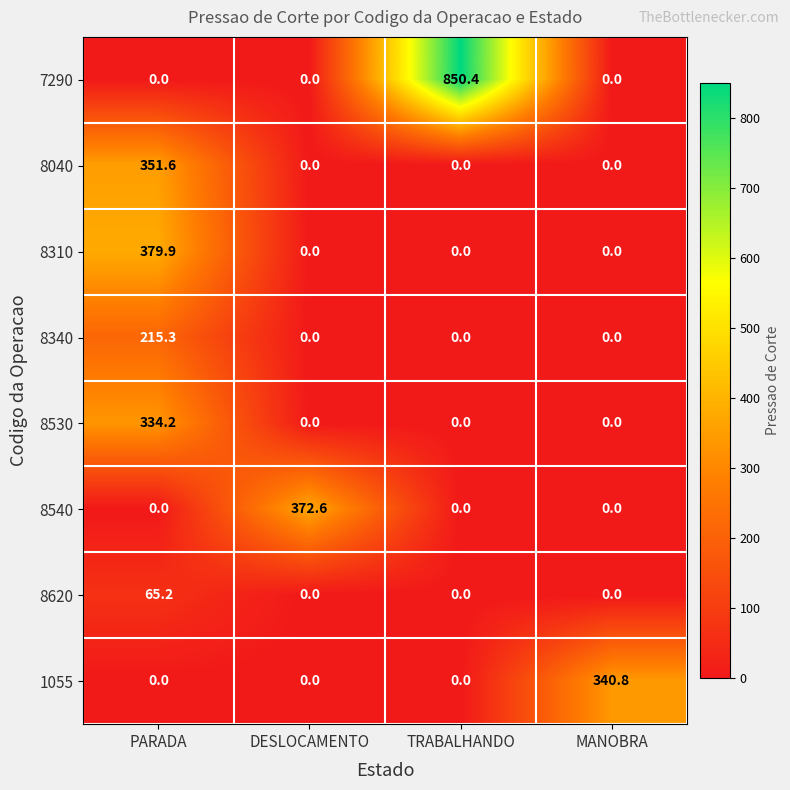

Rank the series by their maximum value, from highest to lowest.

7290, 8310, 8540, 8040, 1055, 8530, 8340, 8620